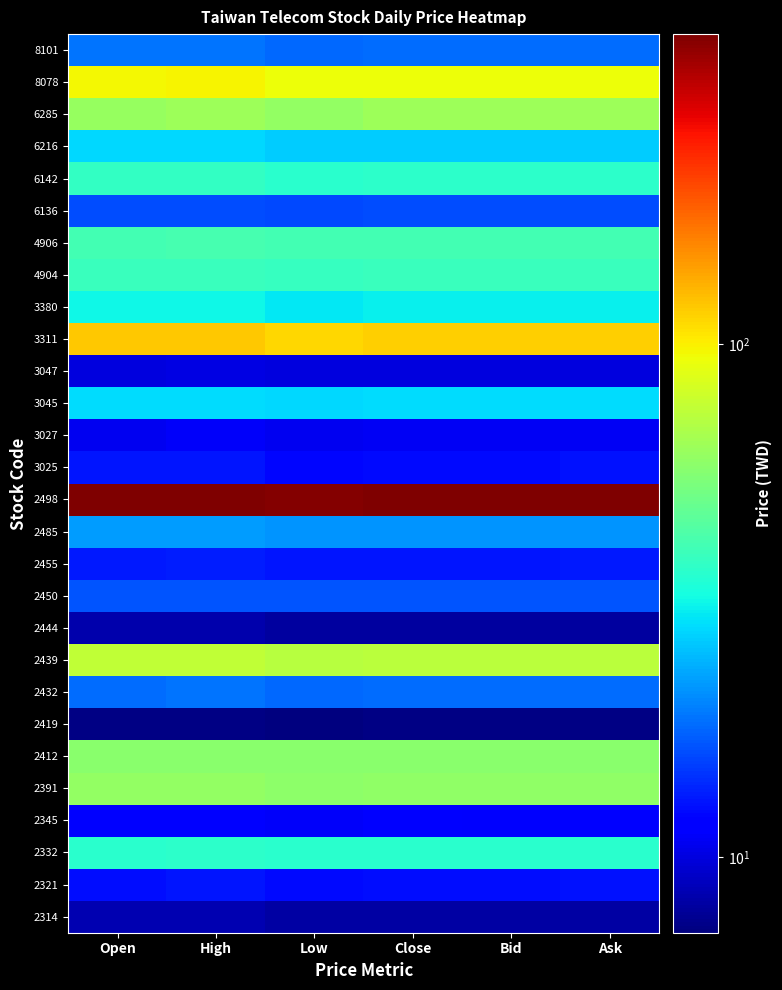

Reading left to right, extract all data points from this chart.

2314: Open=8.5	High=8.6	Low=8.1	Close=8.2	Bid=8.1	Ask=8.2
2321: Open=12.4	High=12.8	Low=12.3	Close=12.5	Bid=12.5	Ask=12.6
2332: Open=35.9	High=36.1	Low=35.6	Close=35.8	Bid=35.8	Ask=35.8
2345: Open=11.2	High=11.4	Low=11.0	Close=11.2	Bid=11.2	Ask=11.2
2391: Open=60.4	High=60.4	Low=58.2	Close=59.5	Bid=59.4	Ask=59.5
2412: Open=57.7	High=57.7	Low=57.1	Close=57.6	Bid=57.5	Ask=57.6
2419: Open=7.2	High=7.2	Low=7.1	Close=7.2	Bid=7.2	Ask=7.2
2432: Open=18.3	High=18.6	Low=17.9	Close=18.1	Bid=18.1	Ask=18.2
2439: Open=75.0	High=75.0	Low=72.0	Close=72.7	Bid=72.7	Ask=72.8
2444: Open=8.3	High=8.3	Low=8.0	Close=8.0	Bid=8.0	Ask=8.0
2450: Open=16.6	High=16.6	Low=16.4	Close=16.5	Bid=16.5	Ask=16.6
2455: Open=13.1	High=13.3	Low=12.8	Close=12.8	Bid=12.8	Ask=13.0
2485: Open=21.9	High=22.1	Low=21.2	Close=21.2	Bid=21.2	Ask=21.4
2498: Open=402.0	High=402.0	Low=393.5	Close=399.5	Bid=399.0	Ask=399.5
3025: Open=12.8	High=12.8	Low=12.0	Close=12.2	Bid=12.2	Ask=12.6
3027: Open=10.7	High=10.9	Low=10.6	Close=10.8	Bid=10.8	Ask=10.8
3045: Open=28.2	High=28.4	Low=27.6	Close=28.3	Bid=28.1	Ask=28.3
3047: Open=10.0	High=10.2	Low=10.0	Close=10.0	Bid=10.0	Ask=10.0
3311: Open=119.0	High=119.0	Low=112.0	Close=114.0	Bid=114.0	Ask=114.5
3380: Open=31.7	High=31.7	Low=29.6	Close=30.5	Bid=30.5	Ask=30.6
4904: Open=38.6	High=39.0	Low=38.4	Close=38.6	Bid=38.6	Ask=38.7
4906: Open=40.5	High=41.0	Low=40.3	Close=40.3	Bid=40.3	Ask=40.4
6136: Open=16.0	High=16.0	Low=15.8	Close=16.0	Bid=16.0	Ask=16.1
6142: Open=37.3	High=37.3	Low=36.0	Close=36.2	Bid=36.2	Ask=36.3
6216: Open=27.6	High=27.6	Low=26.6	Close=26.6	Bid=26.6	Ask=26.7
6285: Open=61.6	High=63.3	Low=60.4	Close=63.0	Bid=62.6	Ask=63.0
8078: Open=96.0	High=98.0	Low=94.0	Close=94.0	Bid=94.0	Ask=94.0
8101: Open=18.6	High=18.8	Low=18.0	Close=18.1	Bid=18.1	Ask=18.1